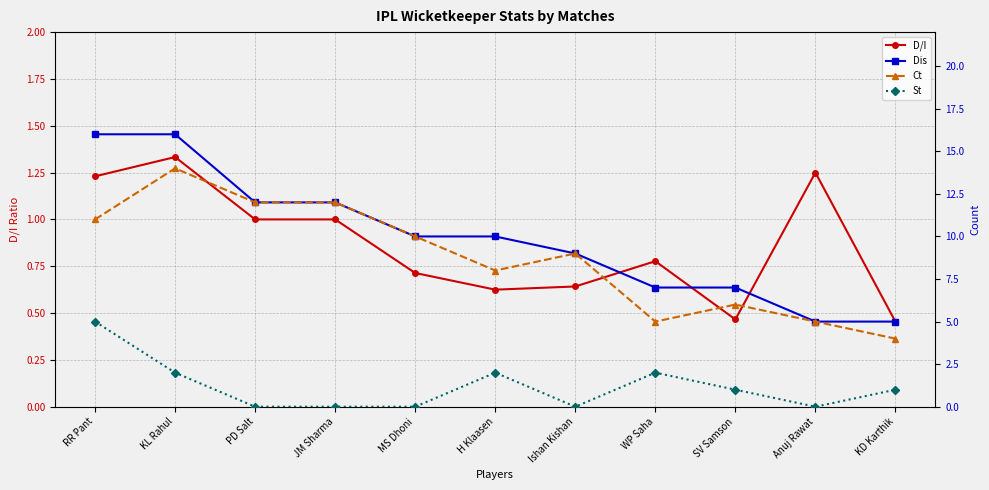

At which category does St reach its first local valley?

Ishan Kishan